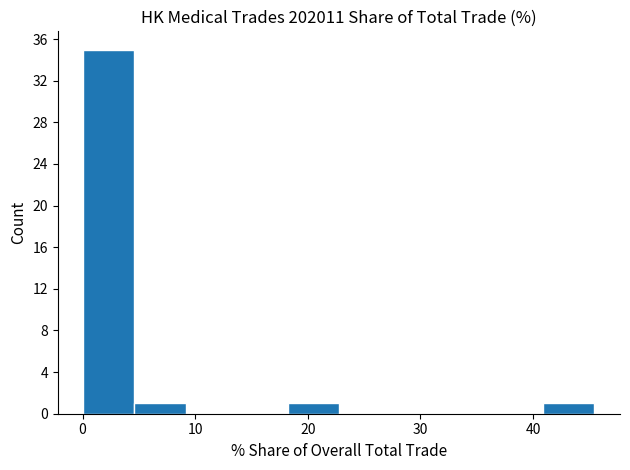

How tall is the bar that spans 41 to 45 on the x-axis? Neither the bar edges nor the heights are printed on the chart, so give them approximately, as read against the axes.

1